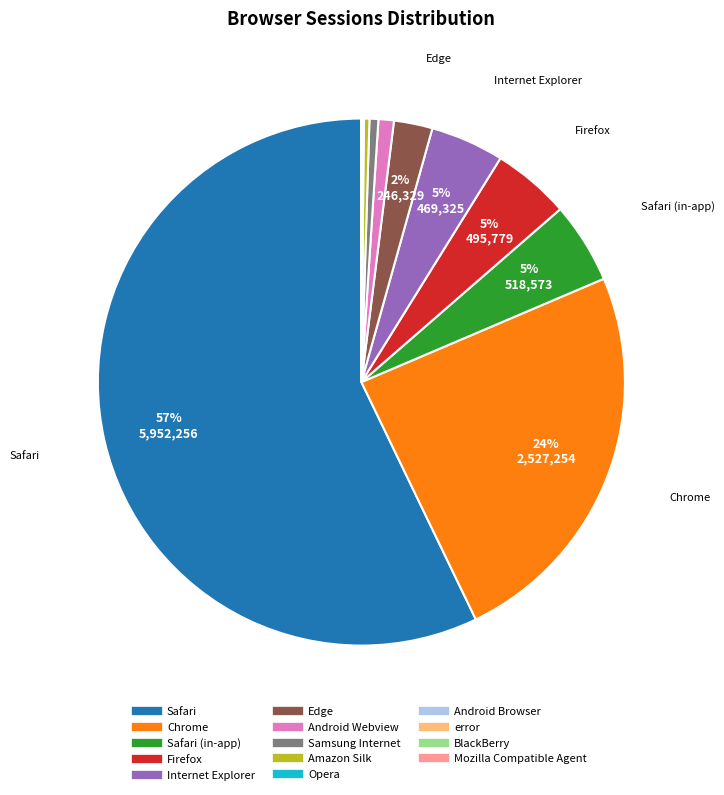

To the nearest percent, what is the average slice percentage?

7%